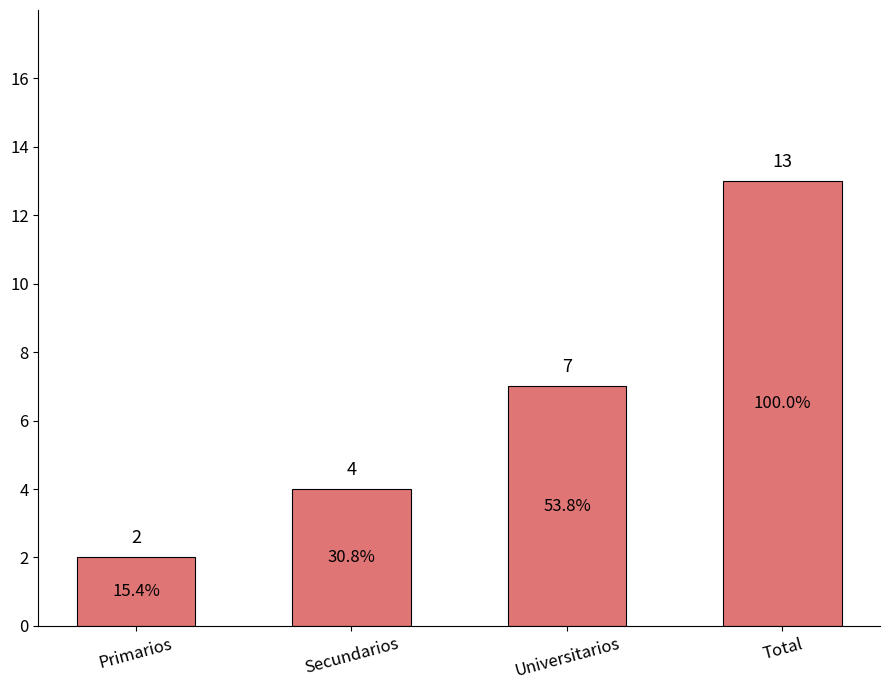

The chart shows a value of 13 at Total. True or false?

True